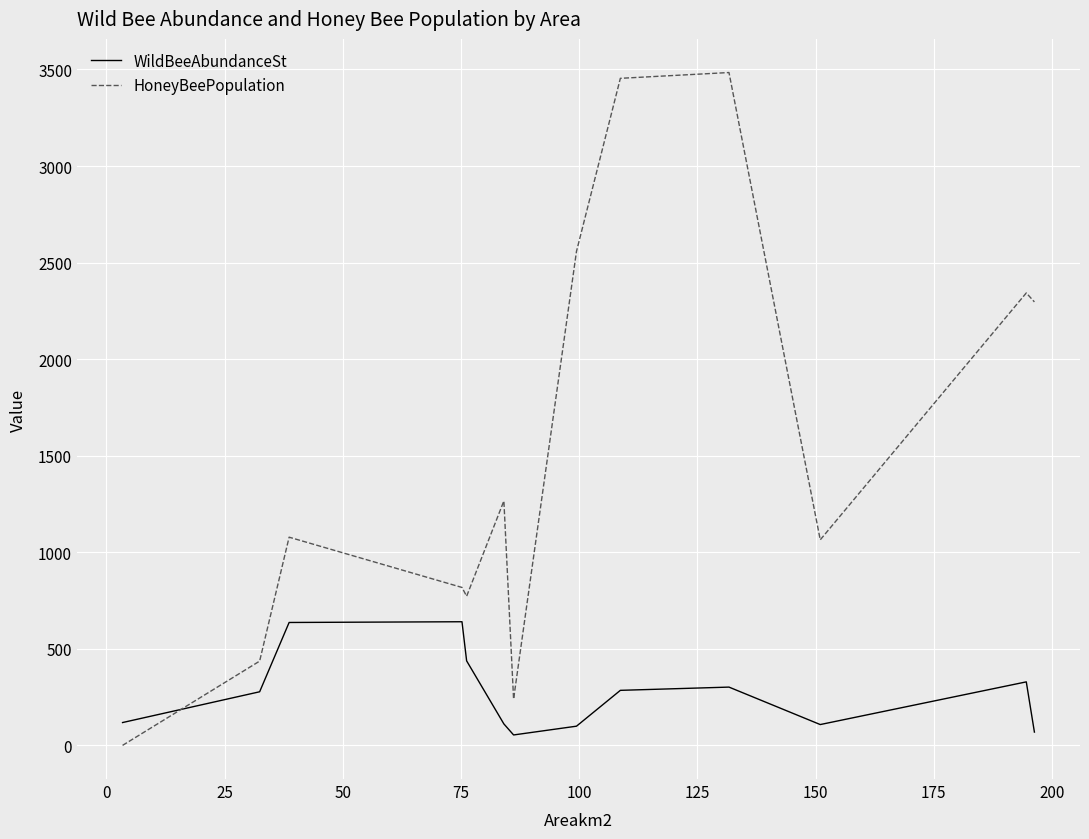

How many values in the WildBeeAbundanceSt series are below 277?

6